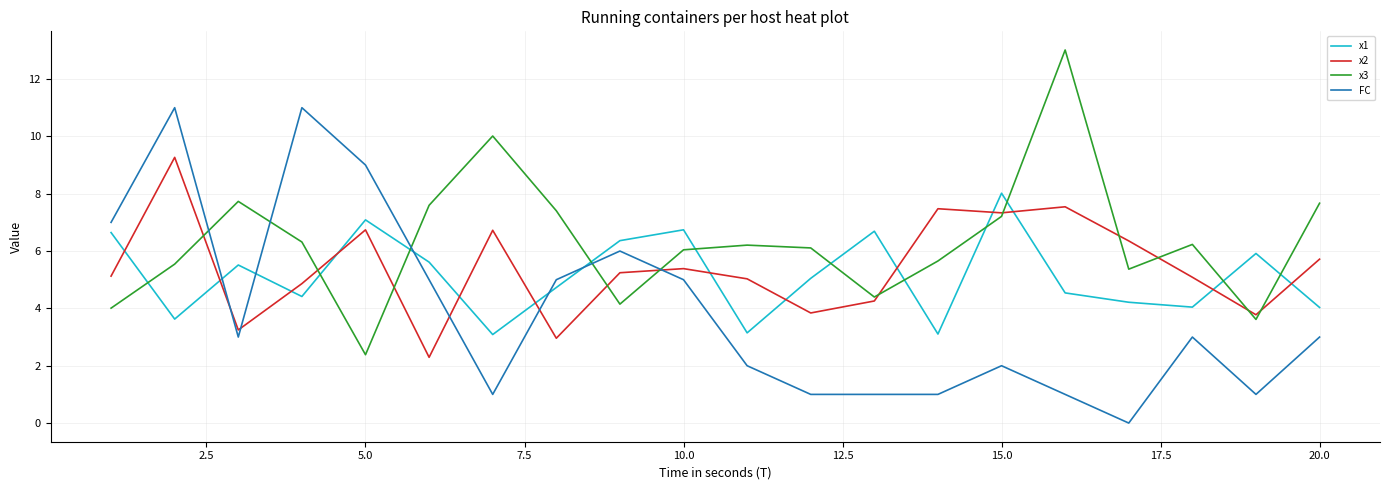

Does the chart display data point markers on the line(s)?

No